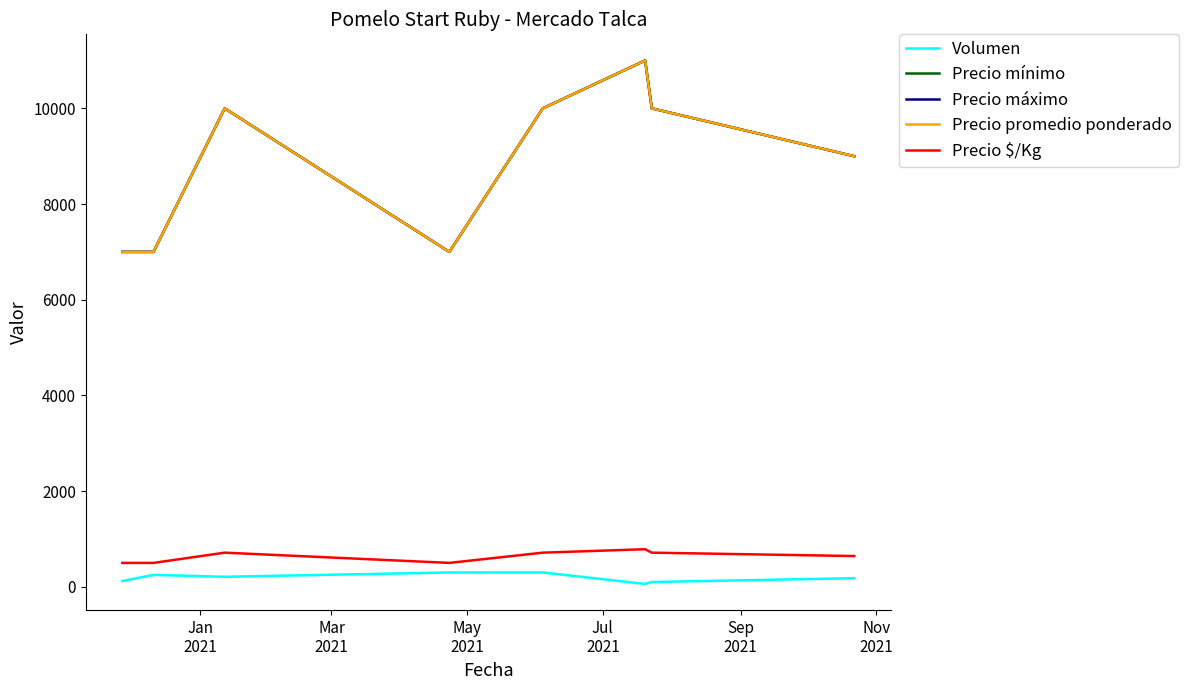

Count the Precio mínimo values in the range 7000 to 10000.

7